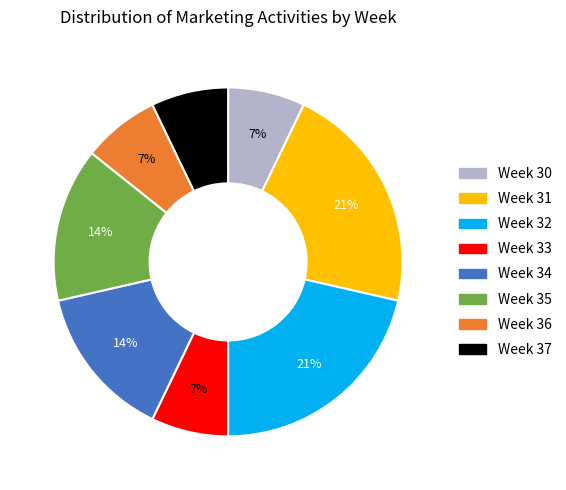

Combined, do Week 31 and Week 32 account for over 50%?

No